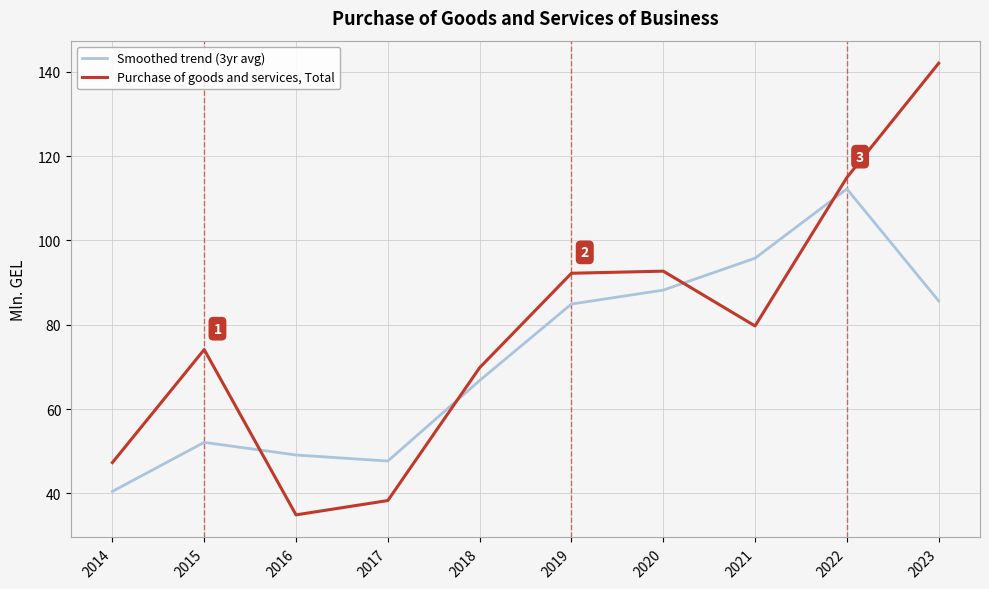

Which series ends up on top after the final intersection of Purchase of goods and services, Total and Smoothed trend (3yr avg)?

Purchase of goods and services, Total